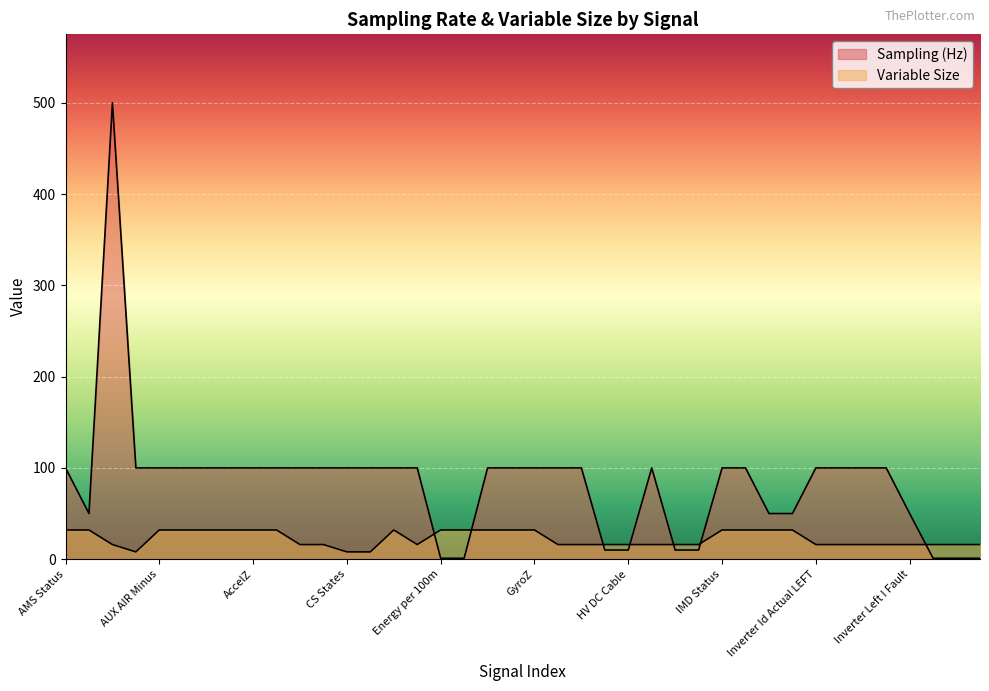

Between which two adjacent categories do Variable Size and Sampling (Hz) first intersect?

Energy Isabellen and Energy per 100m